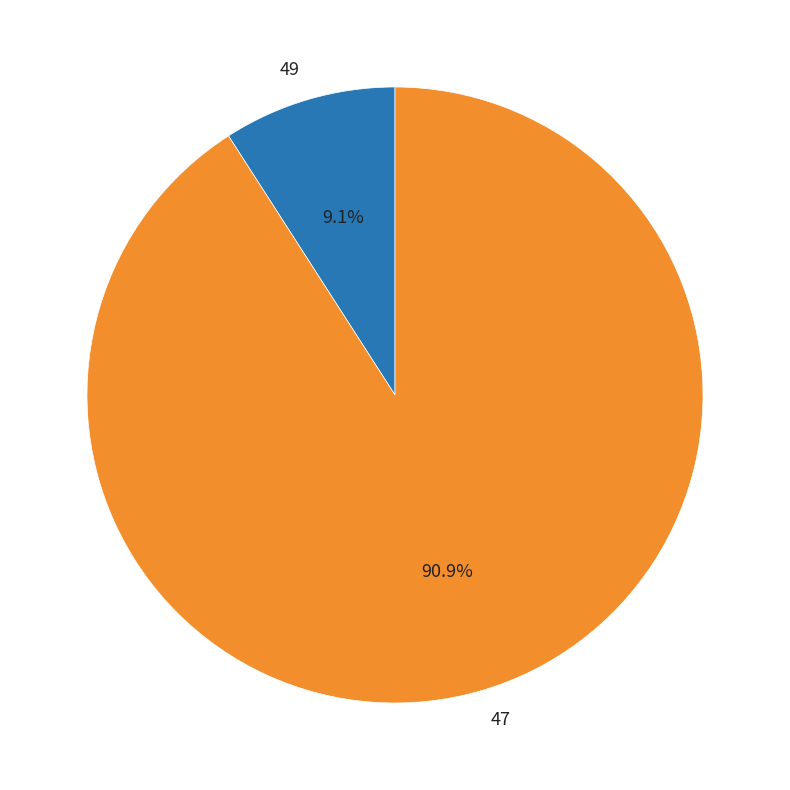

What percentage is the 49 slice, to the nearest percent?

9%